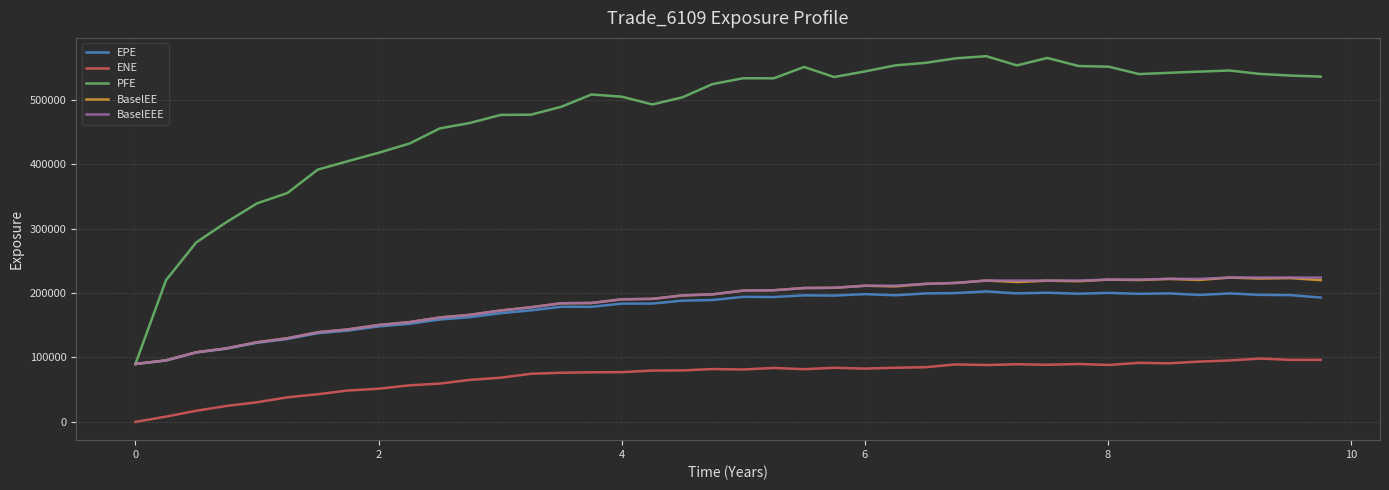

What is the difference between the second highest and second lowest values in the EPE series?

105189.4